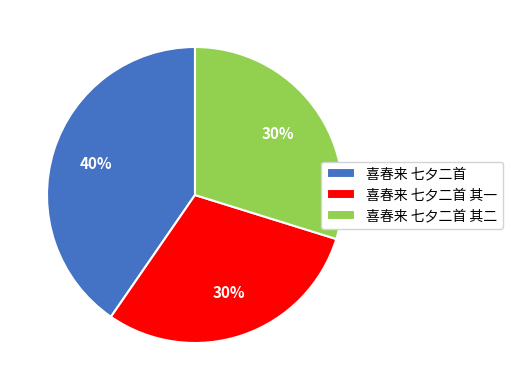

Between 喜春来 七夕二首 其一 and 喜春来 七夕二首, which is larger?

喜春来 七夕二首